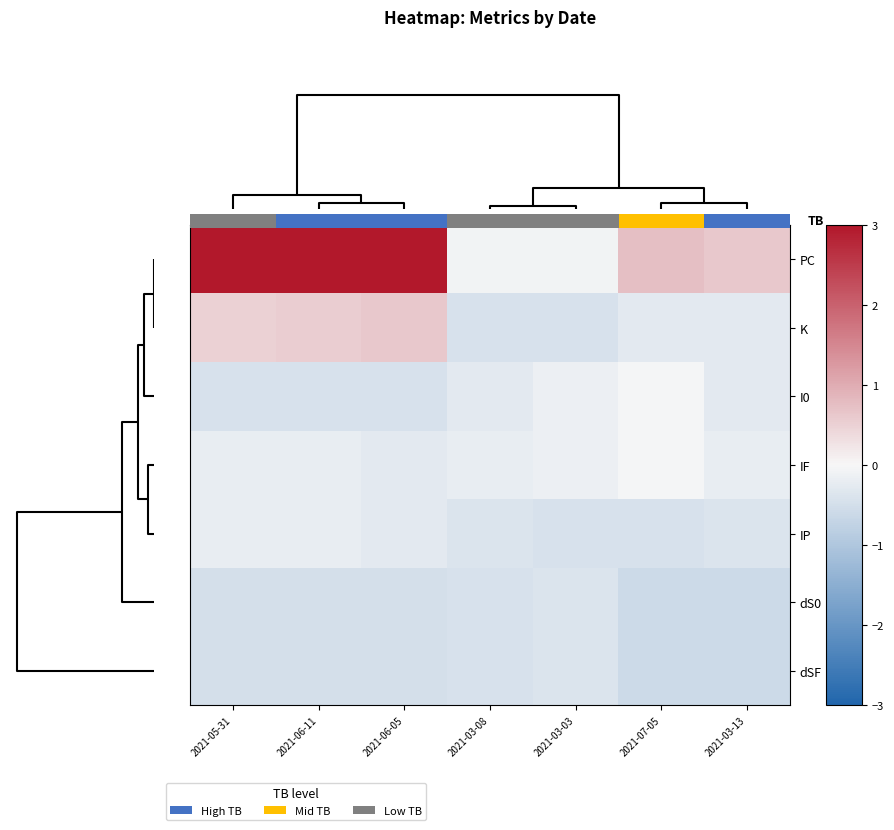

List the series in order of their peak value, lowest first.

dS0, dSF, IP, I0, IF, K, PC